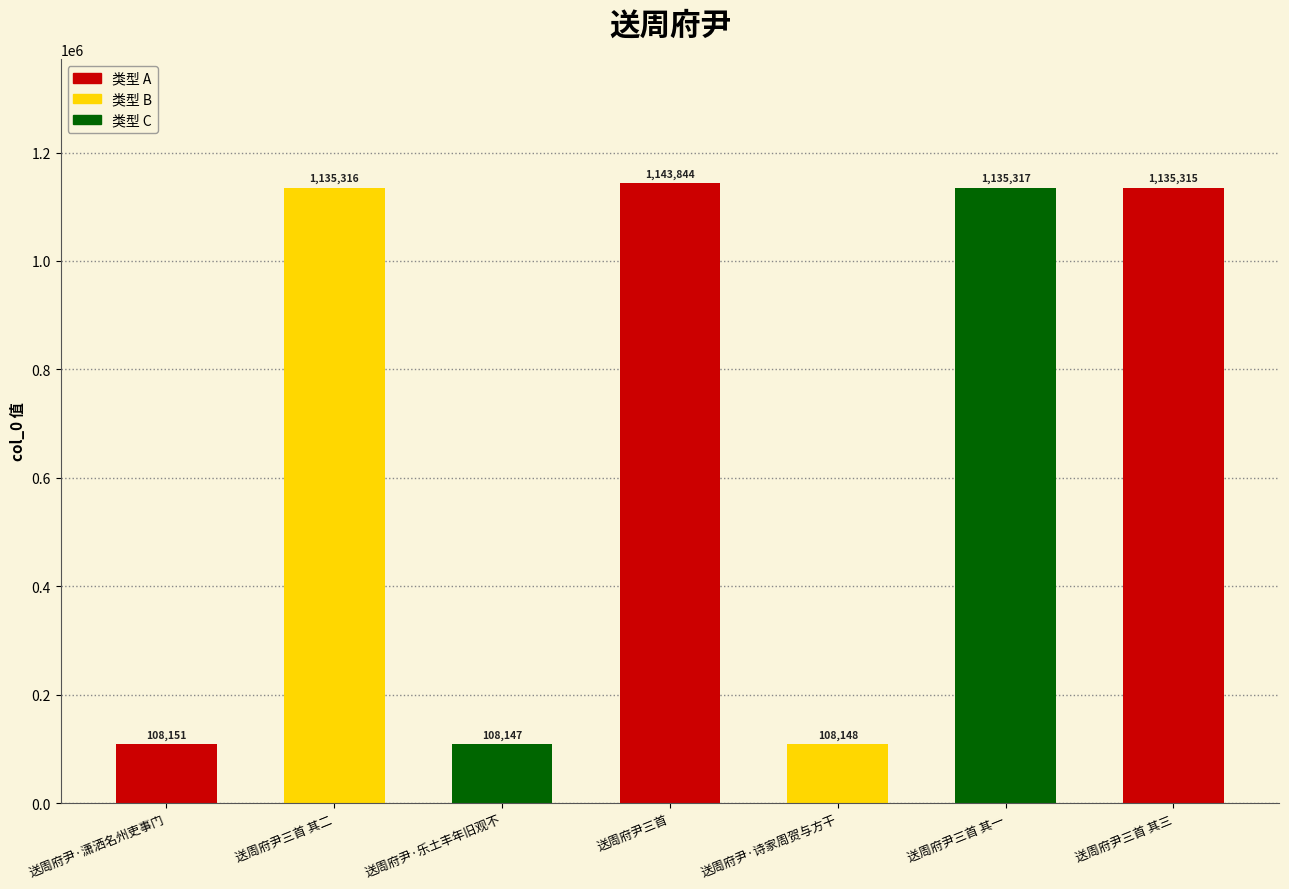

Does the chart contain any negative values?

No